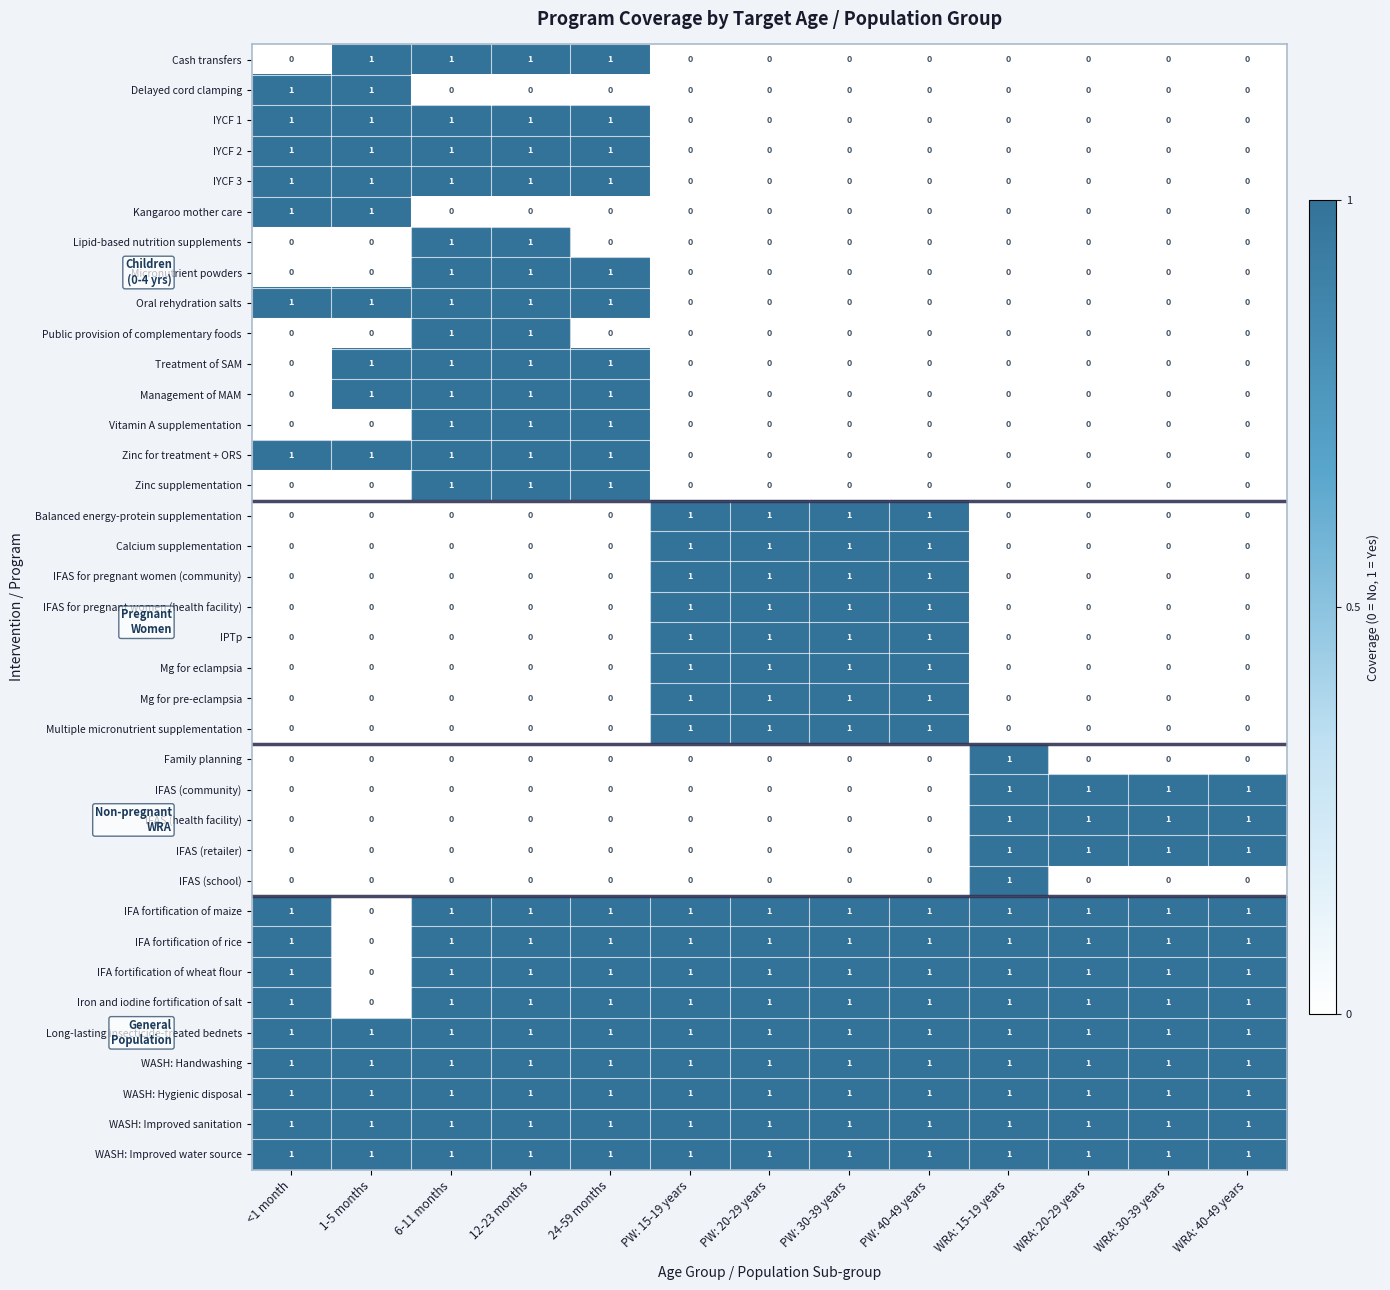

At how many categories does at least one series exceed 0?

13